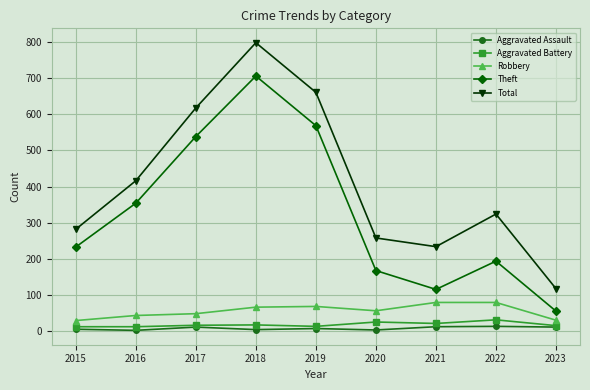

What is the greatest value displayed?

797